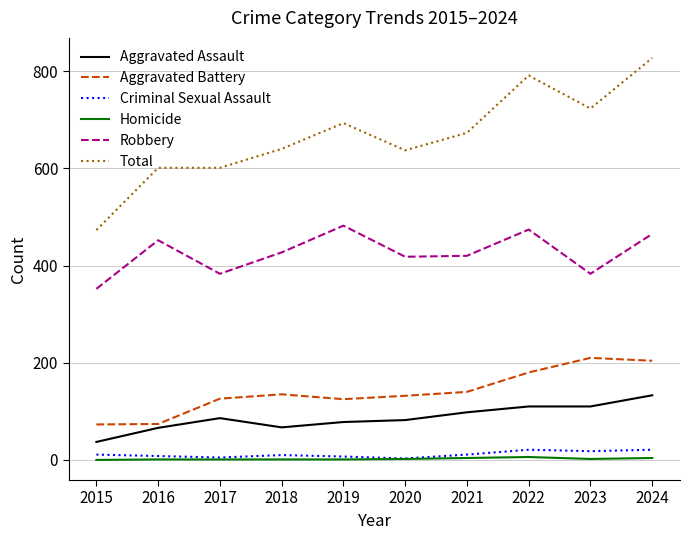

How many values in the Total series are below 673?

5